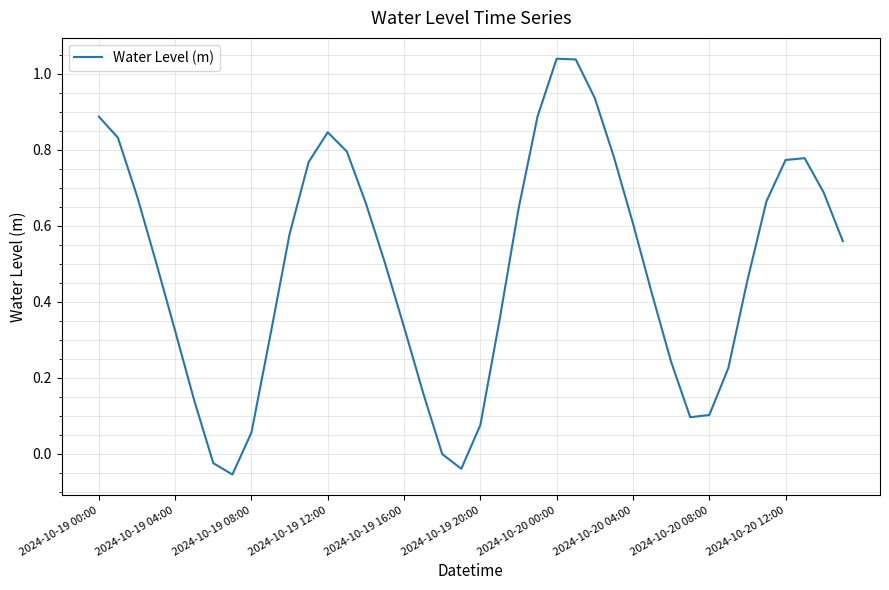

What is the difference between the maximum and minimum values?

1.1